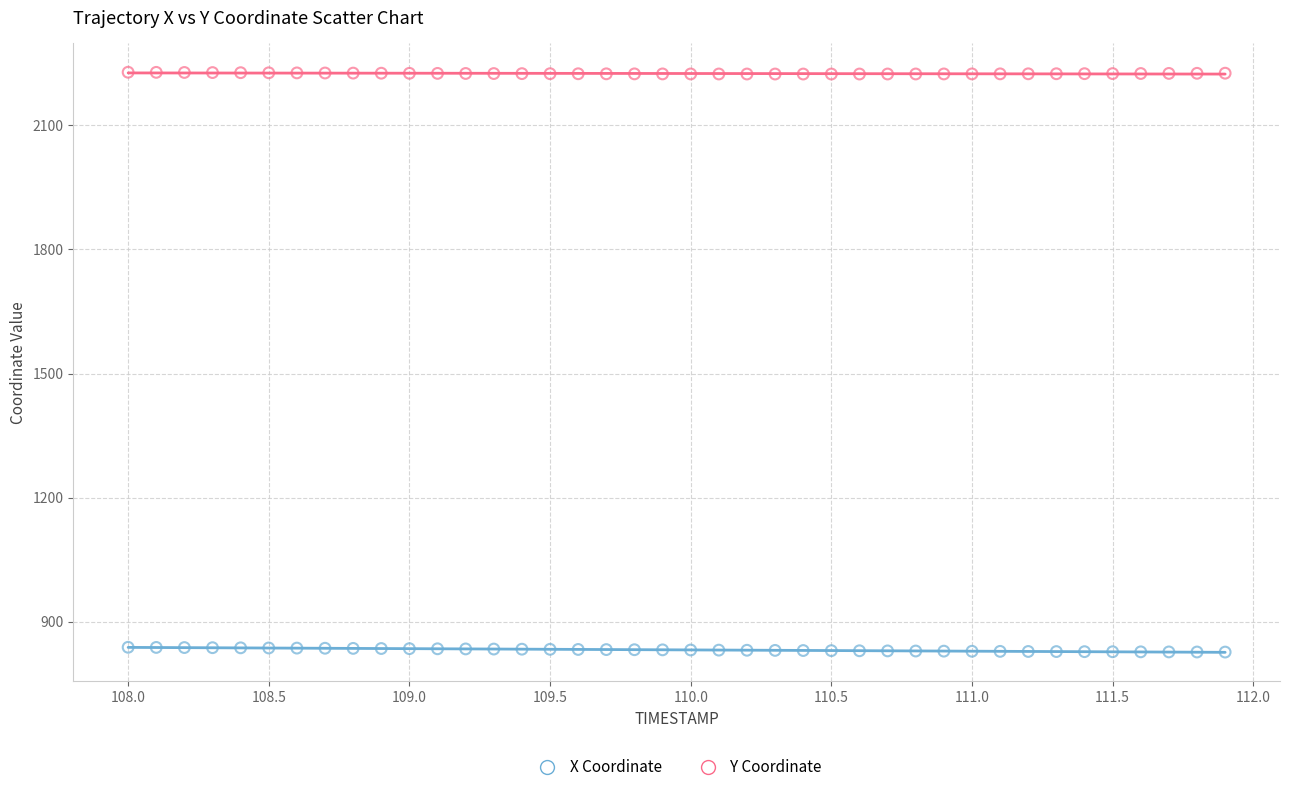

Which series reaches the maximum Y coordinate?

Y Coordinate